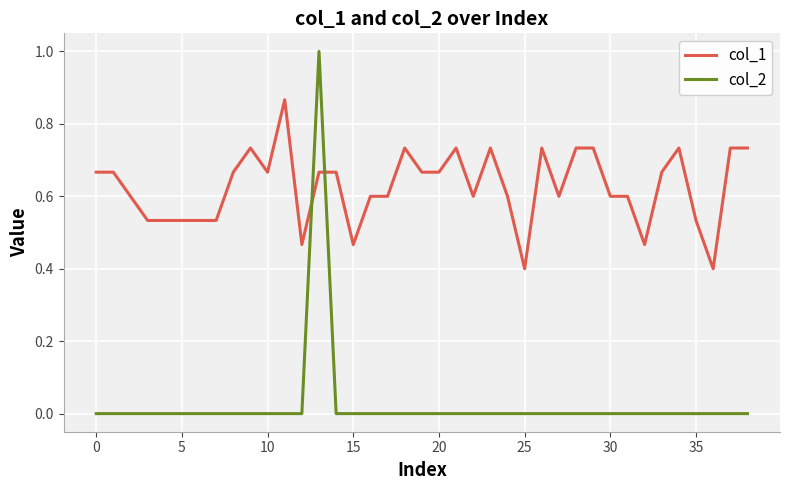

What are all the series names shown in the legend?

col_1, col_2